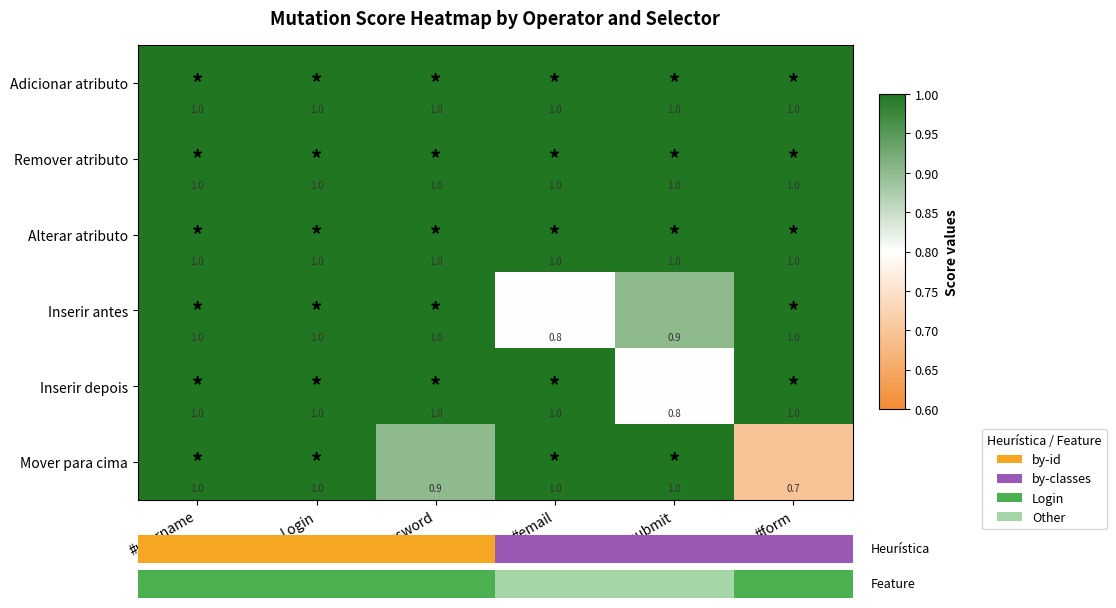

What is the approximate value of Alterar atributo at #submit?

1.0